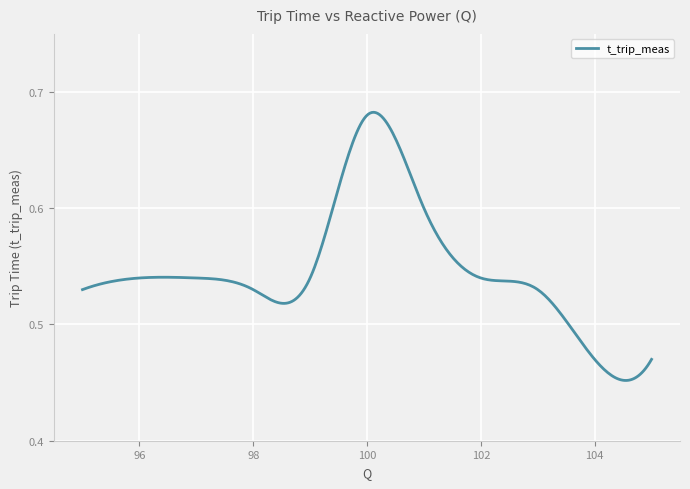

Which label corresponds to the largest value in the chart?

100